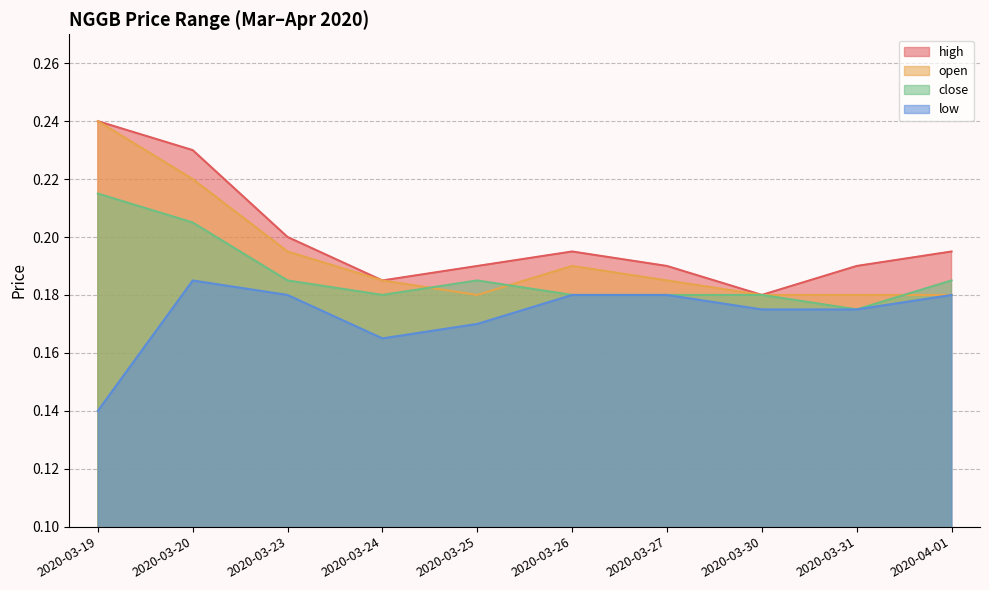

How many lines are shown in the chart?

4